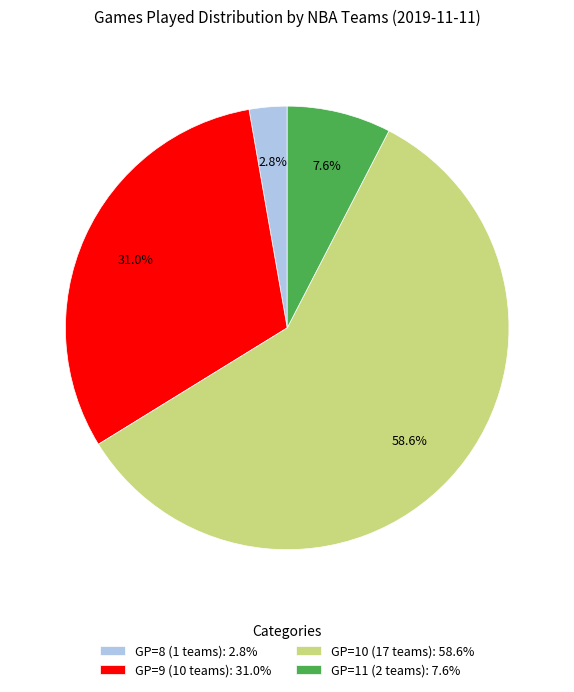

How many slices are in this pie chart?

4